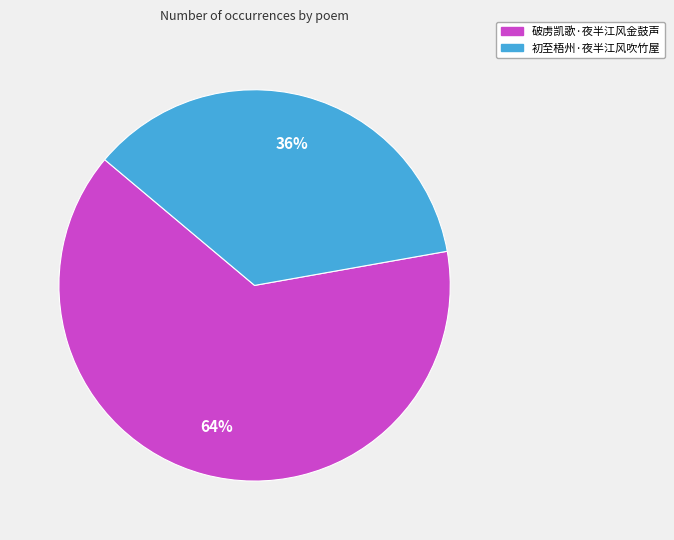

To the nearest percent, what is the average slice percentage?

50%